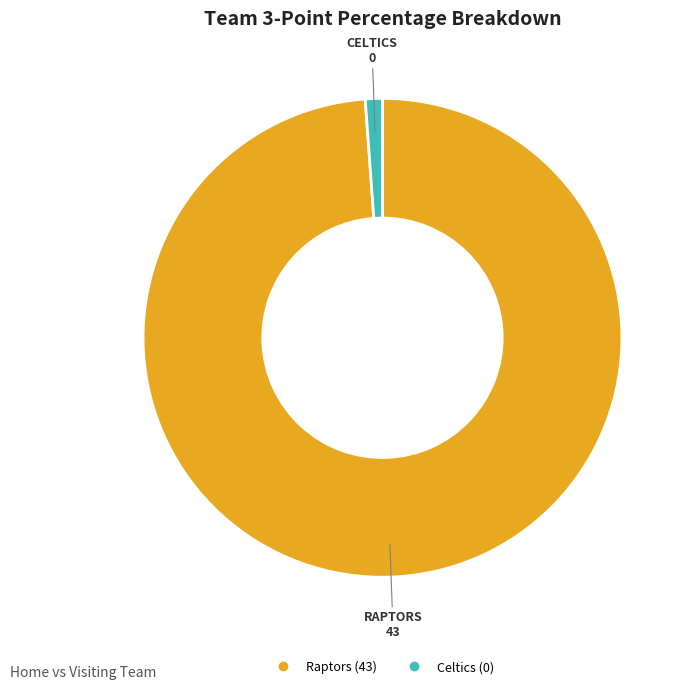

Do Celtics and Raptors together represent more than half of the pie?

Yes